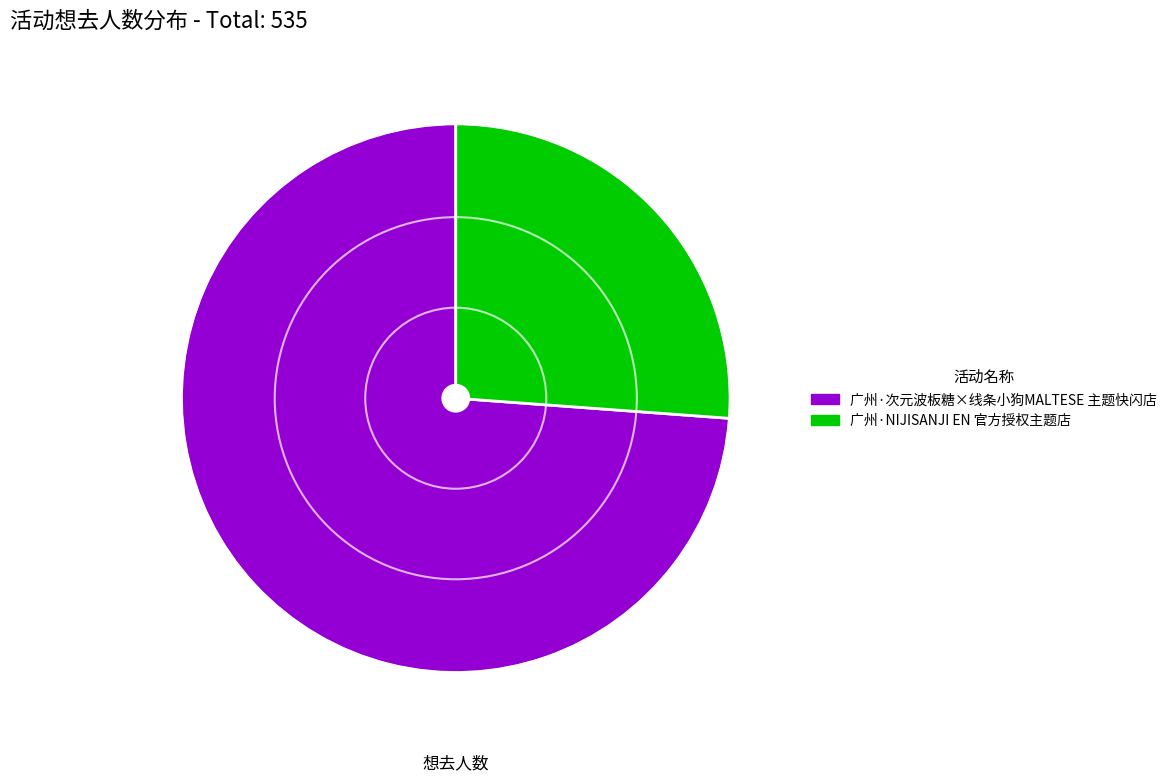

Approximately how many times larger is the value at 广州·NIJISANJI EN 官方授权主题店 compared to 广州·次元波板糖×线条小狗MALTESE 主题快闪店?

0.4